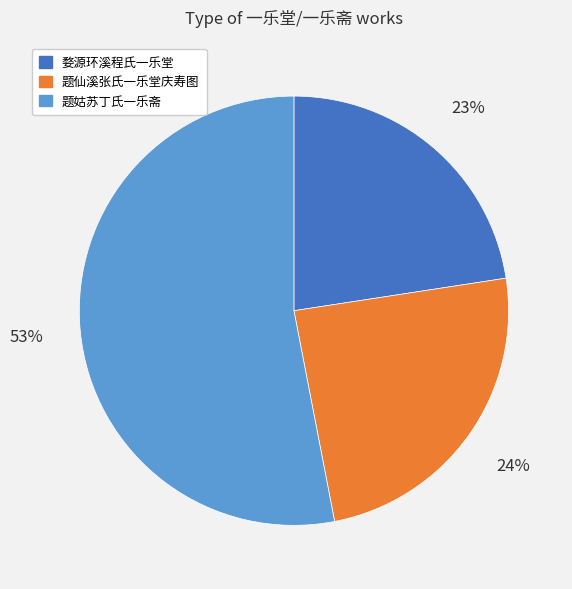

To the nearest percent, what is the combined percentage of 婺源环溪程氏一乐堂 and 题仙溪张氏一乐堂庆寿图?

47%